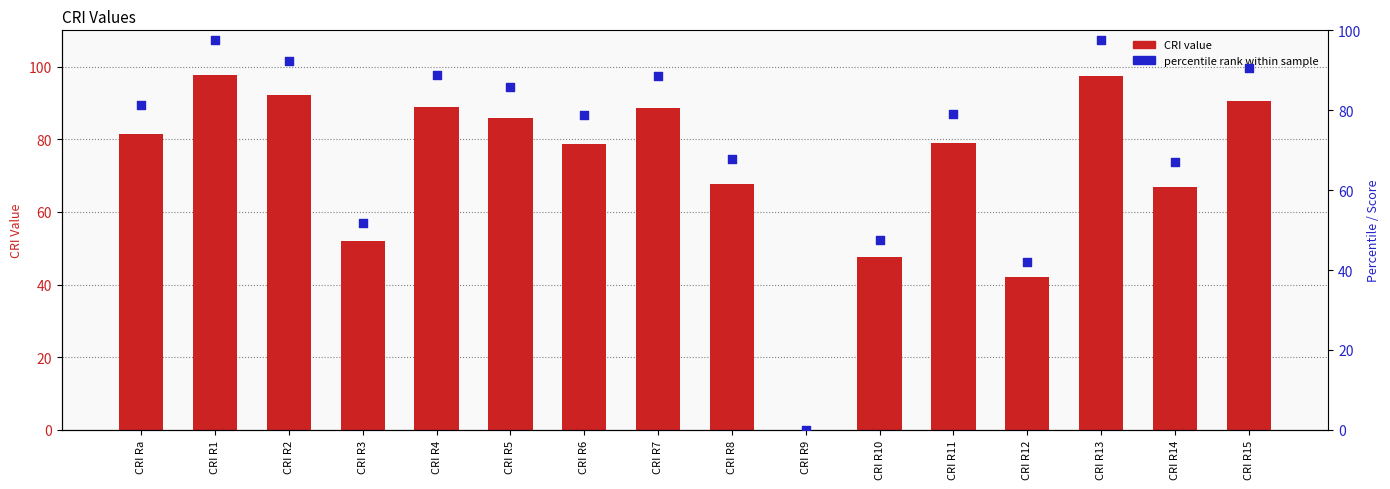

Which series contains the highest Y value?

CRI value